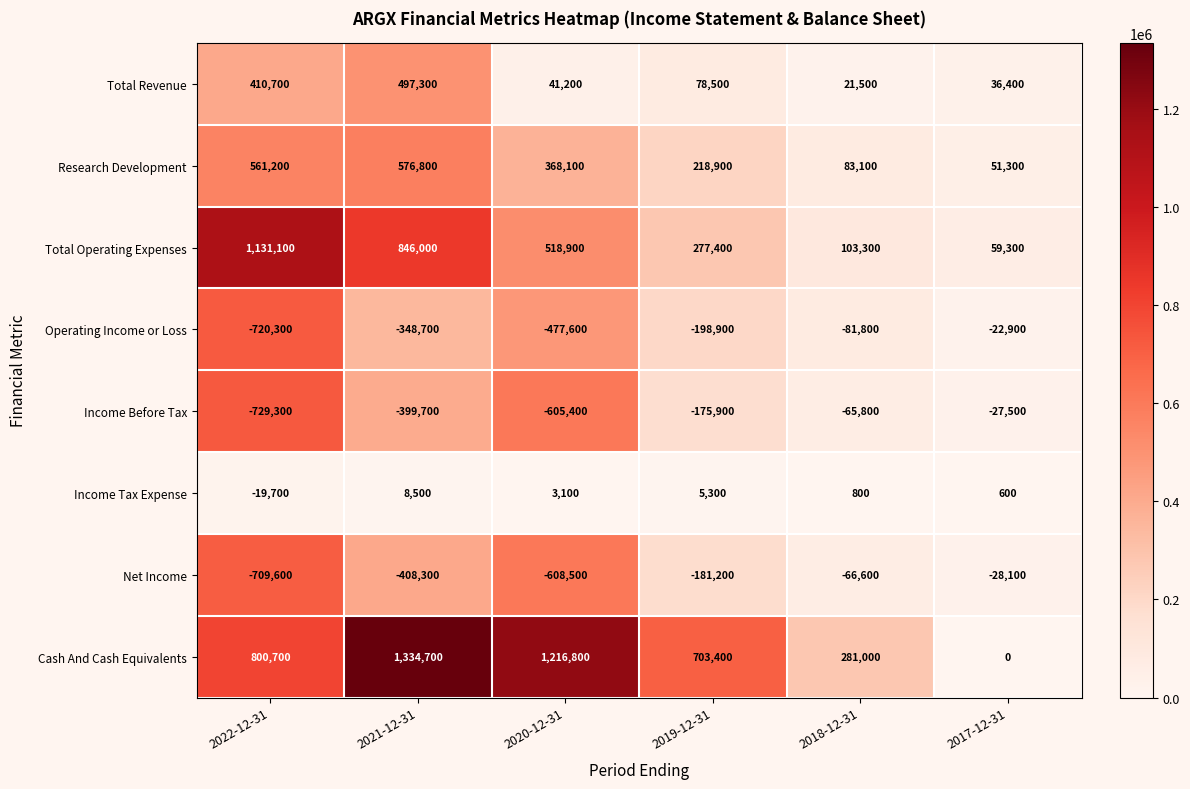

How many categories are shown in the chart?

6